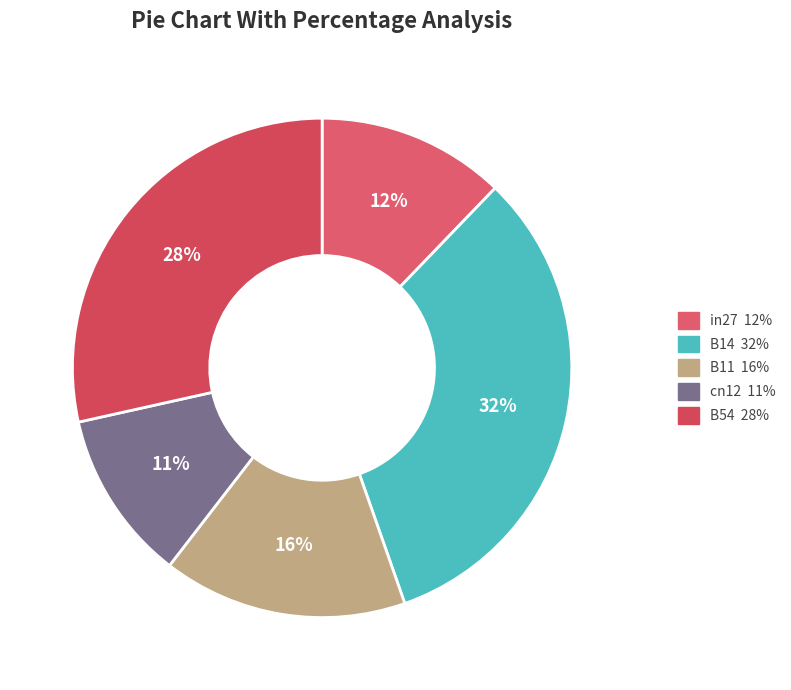

What percentage is the B11 slice, to the nearest percent?

16%